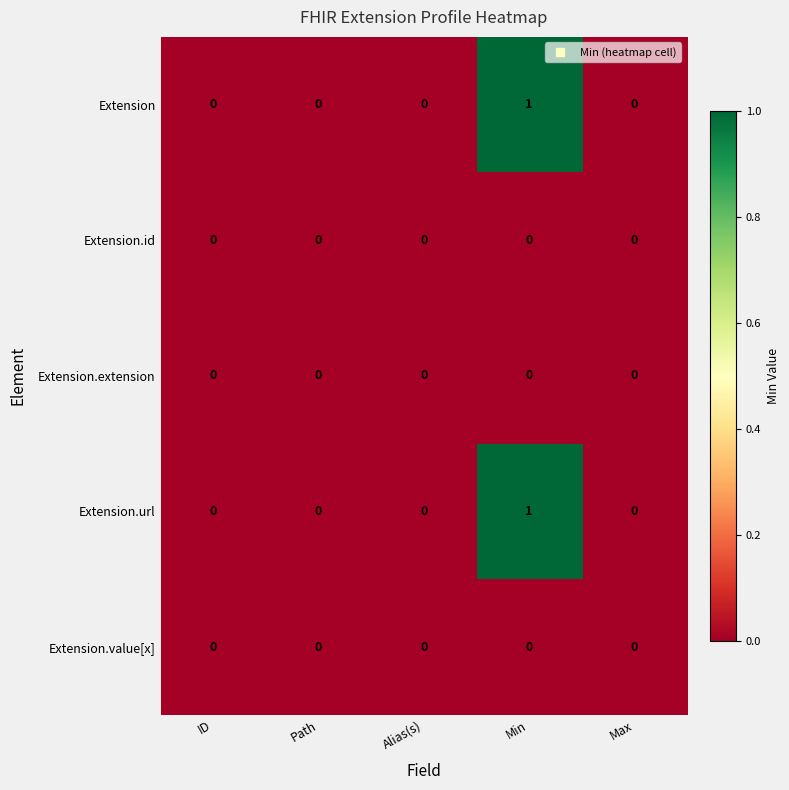

Reading left to right, list all the values displayed in this chart.

Extension: 0	0	0	1	0
Extension.id: 0	0	0	0	0
Extension.extension: 0	0	0	0	0
Extension.url: 0	0	0	1	0
Extension.value[x]: 0	0	0	0	0